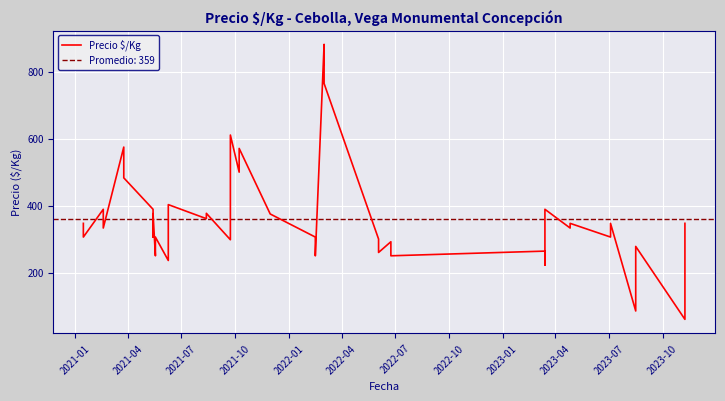

How many data points are above 333?

19